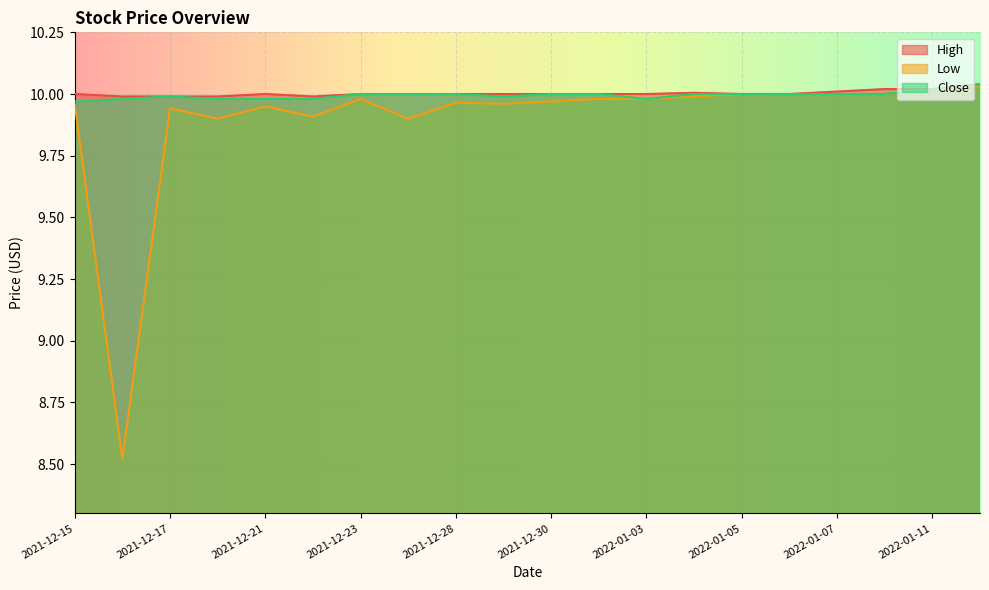

Does the chart display data point markers on the line(s)?

No